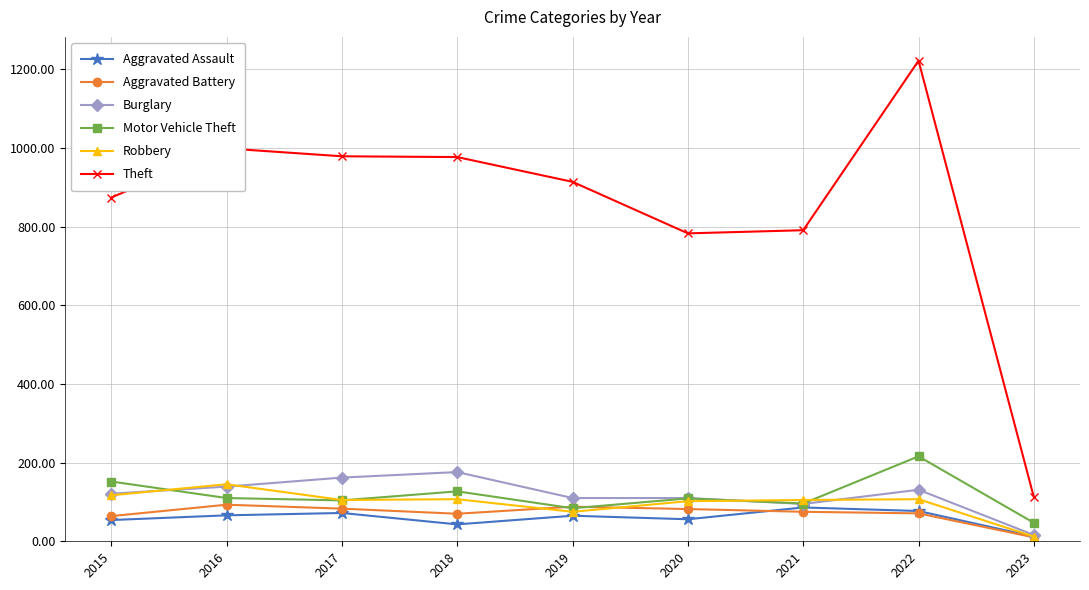

Read the Robbery value at 2015.

117